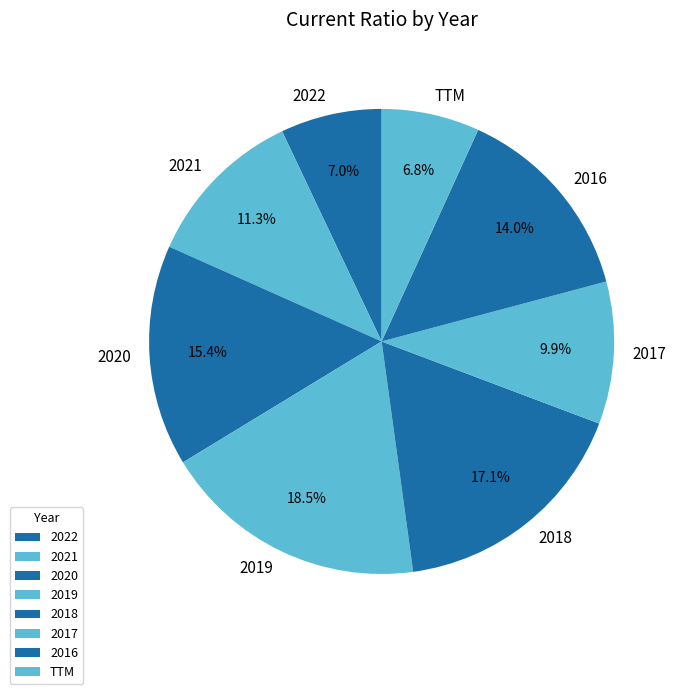

Is 2020 the majority of the pie?

No